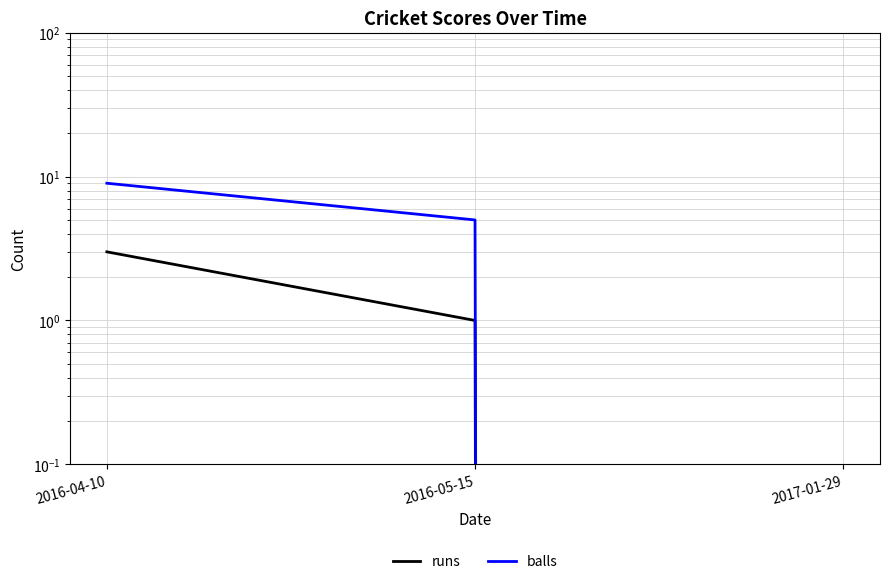

How many balls values are between 0 and 9?

3